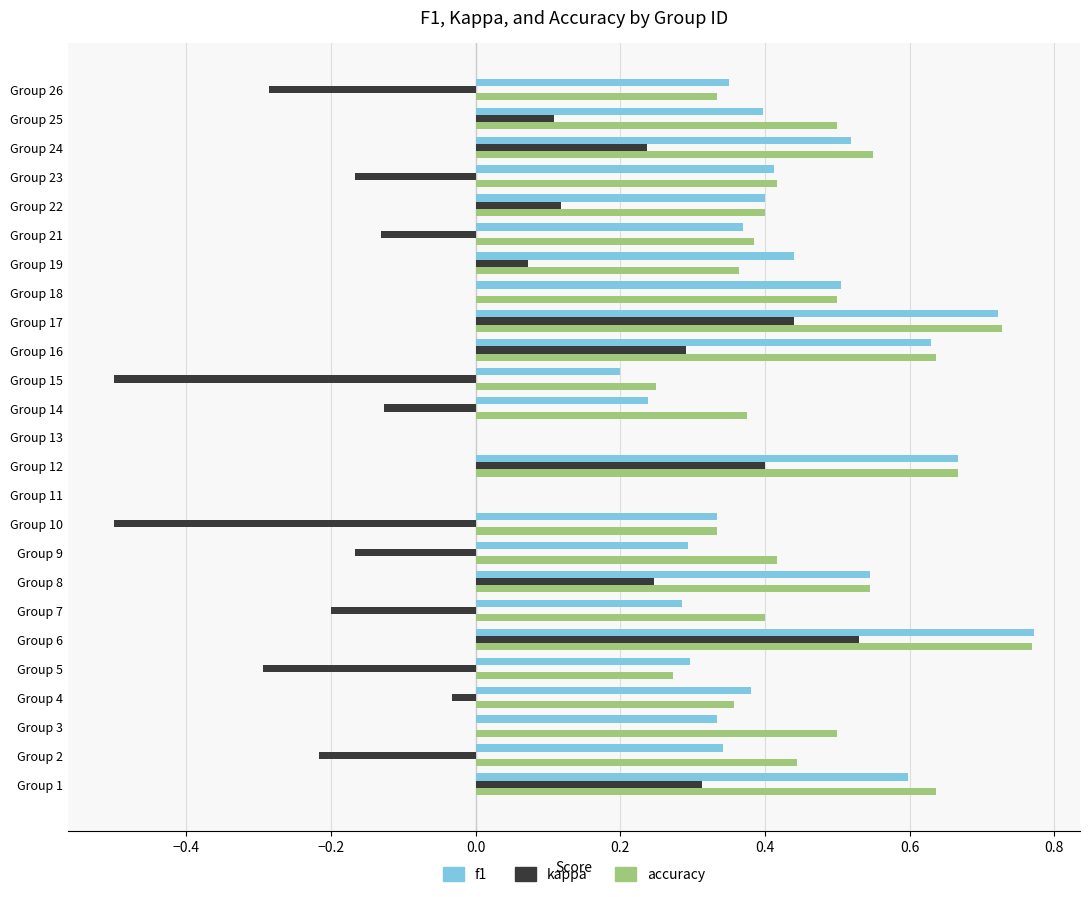

Count the number of categories in the chart.

25